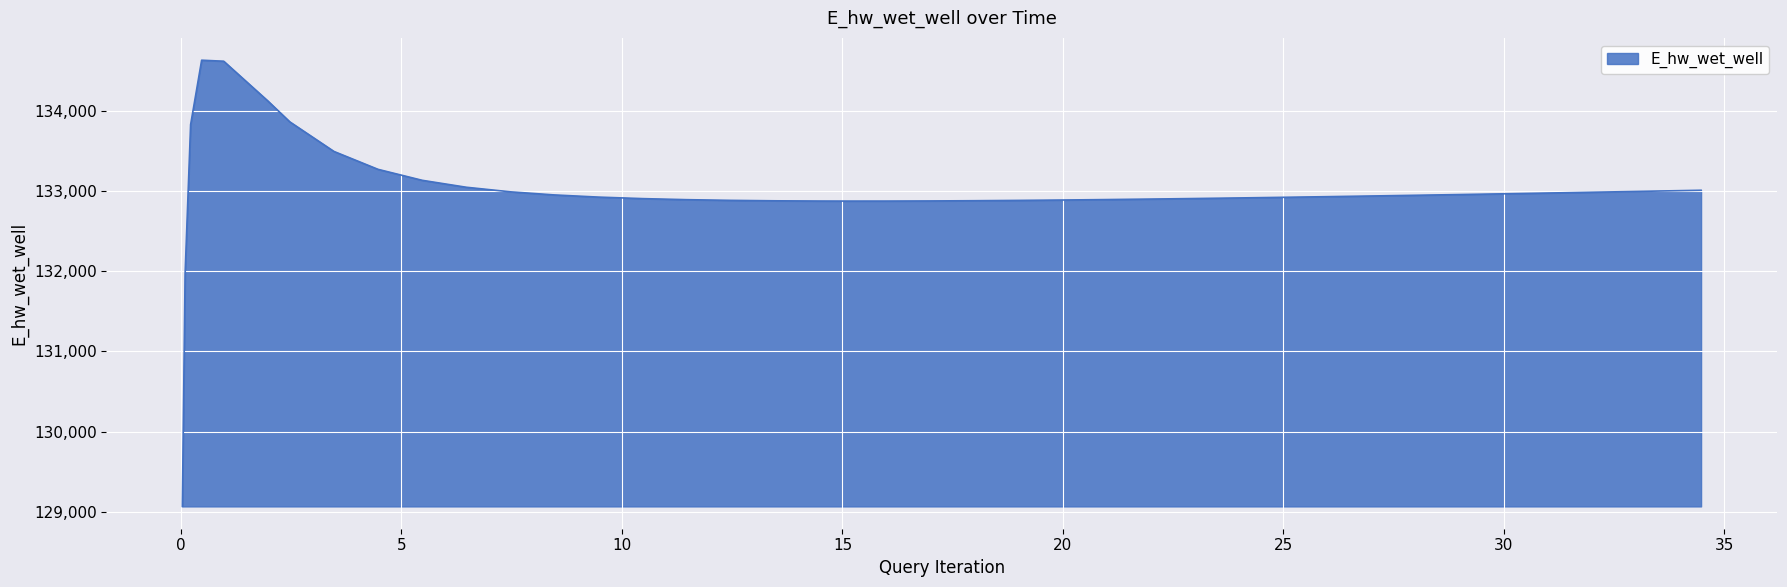

What is the greatest value displayed?

134626.6